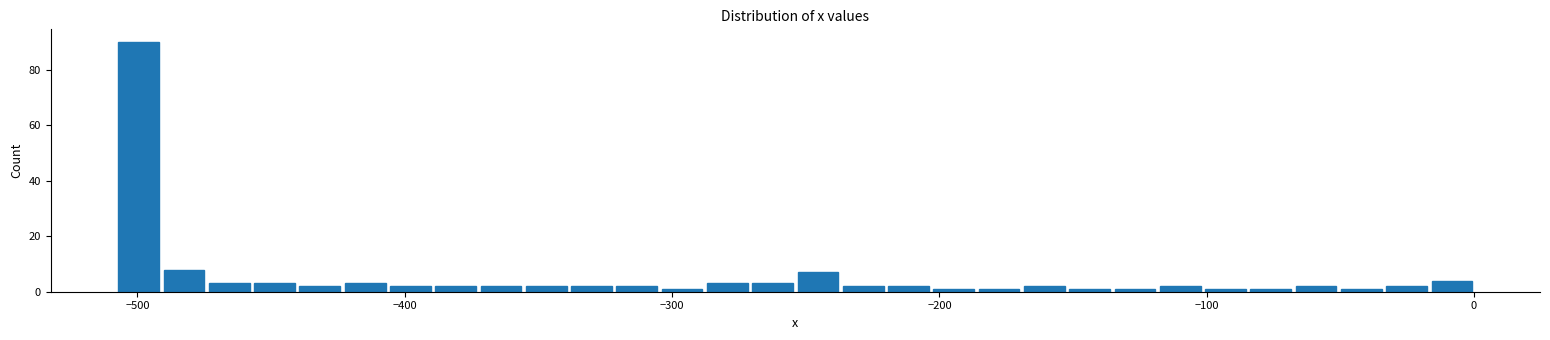

Read against the x-axis, roughly where is the centre of the tallest bar?

-500